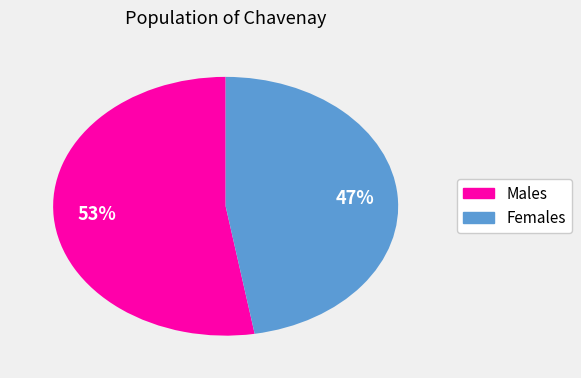

To the nearest percent, what is the average slice percentage?

50%